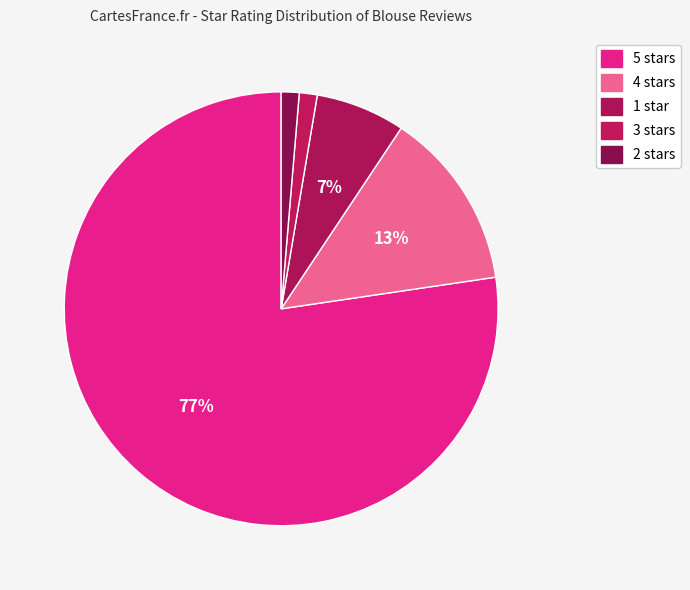

To the nearest percent, what is the difference between the largest and smallest slice percentages?

76%